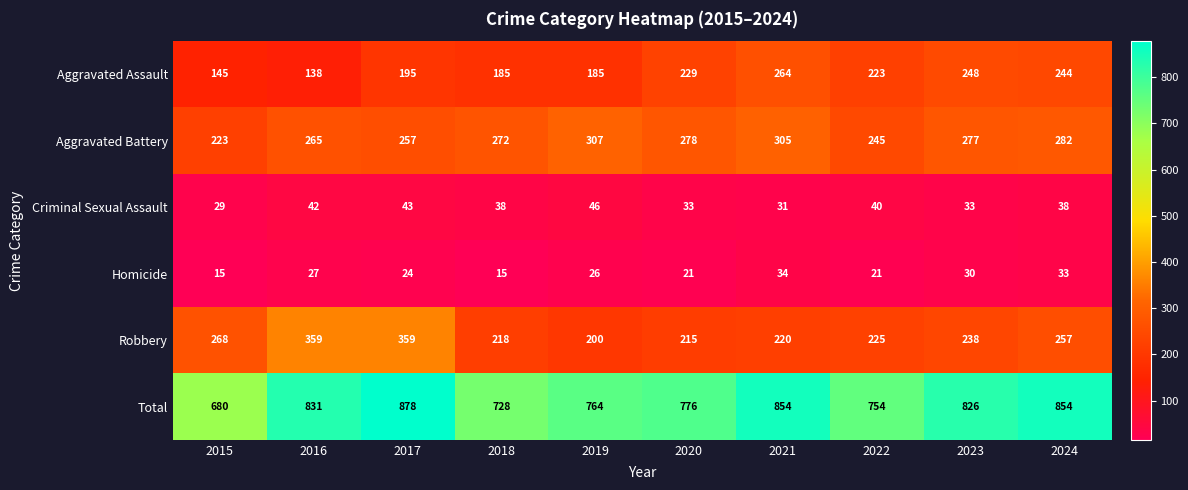

What is the sum of all Criminal Sexual Assault values?

373